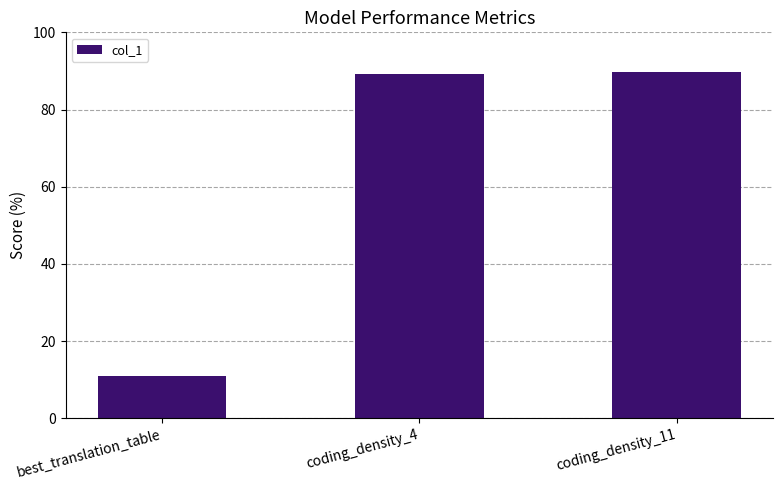

Are the bars horizontal?

No